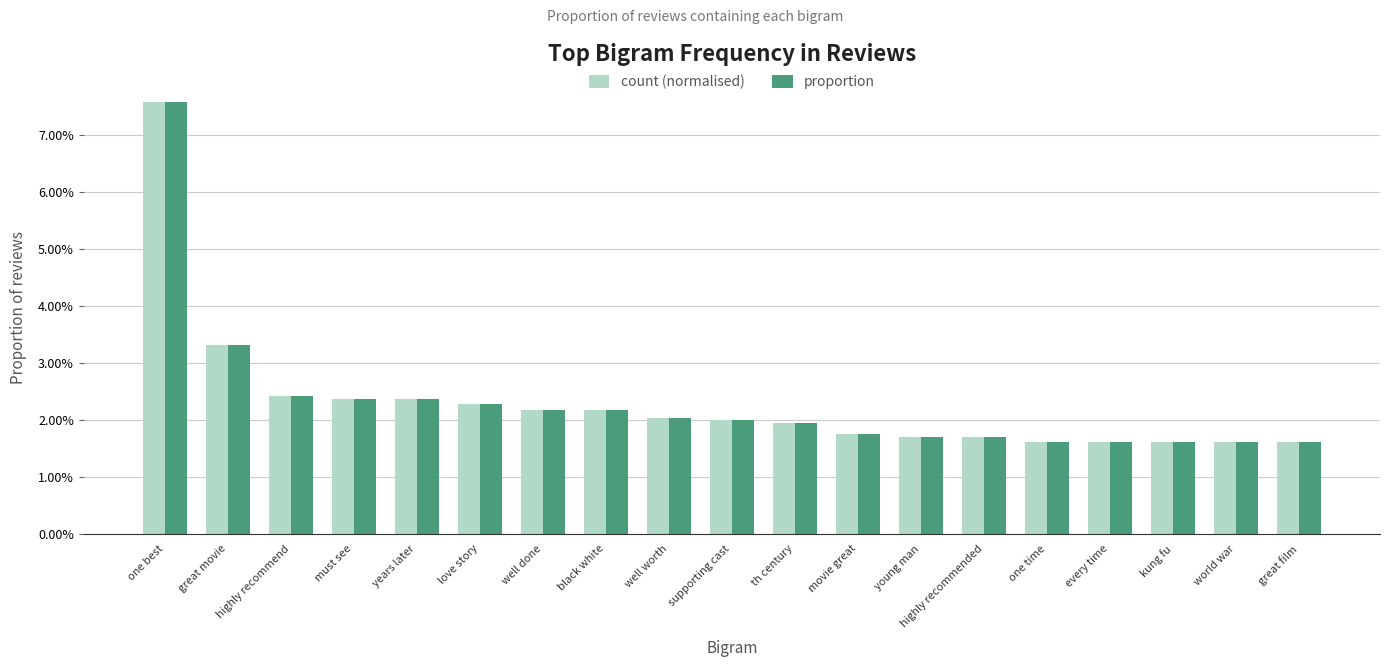

What are all the series names shown in the legend?

count (normalised), proportion